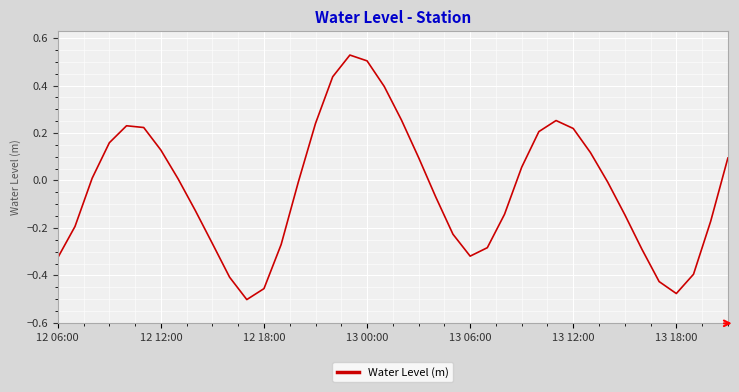

What is the value of the 37th point from the left?

-0.5